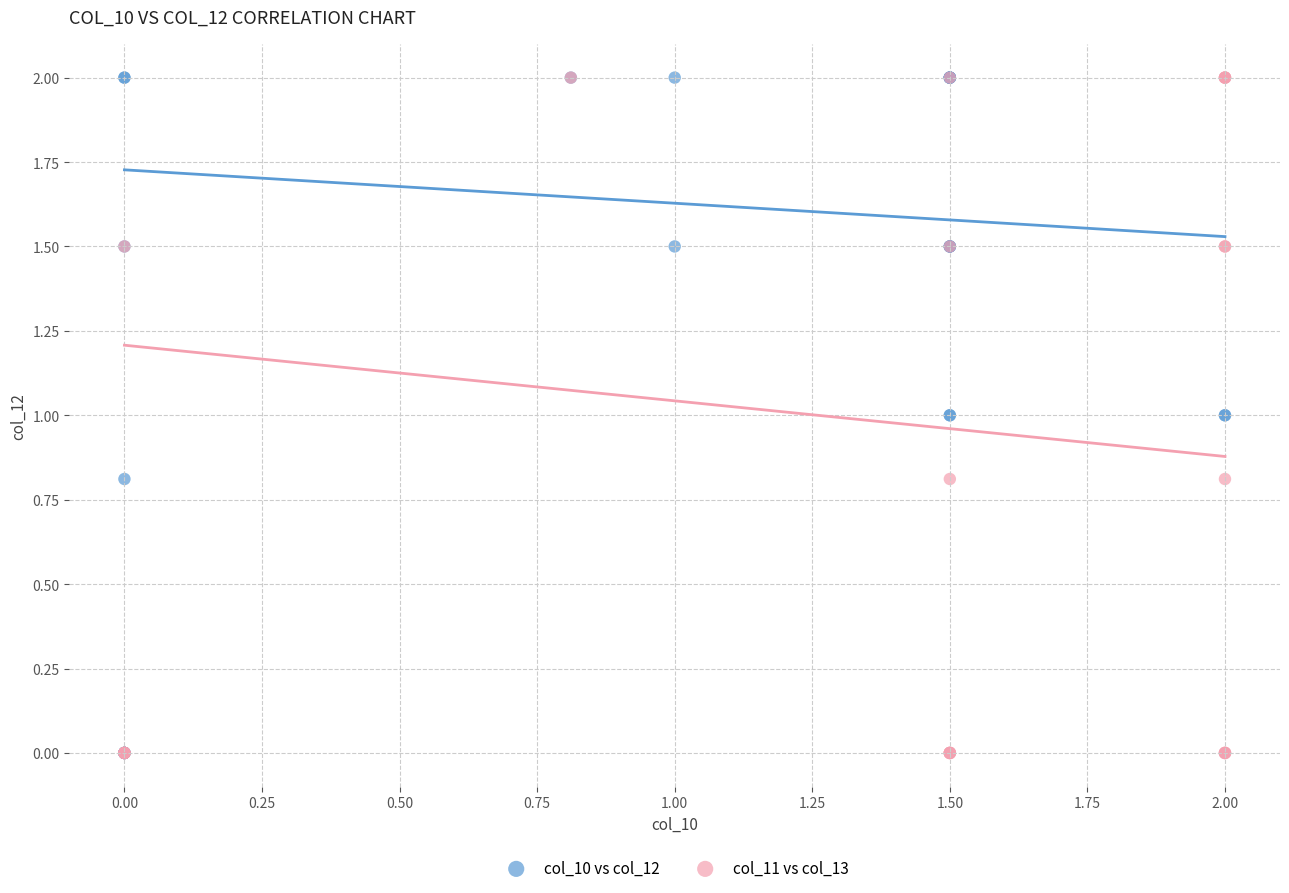

What are all the series names shown in the legend?

col_10 vs col_12, col_11 vs col_13